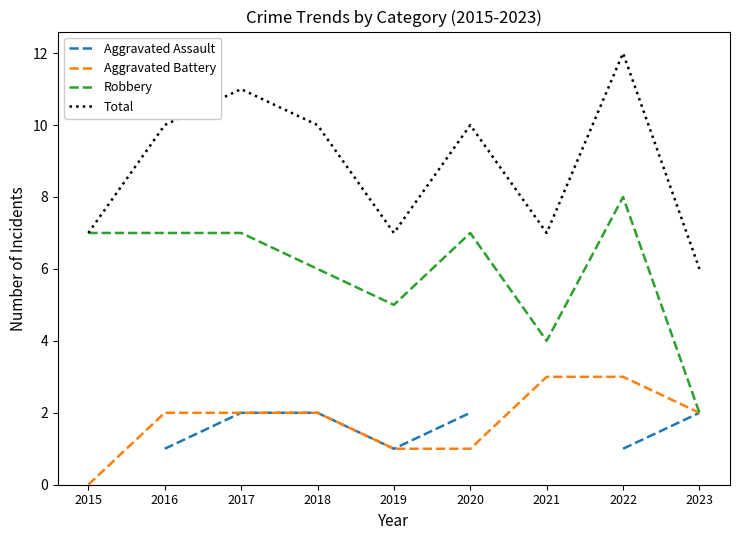

At which label does Robbery reach its minimum?

2023